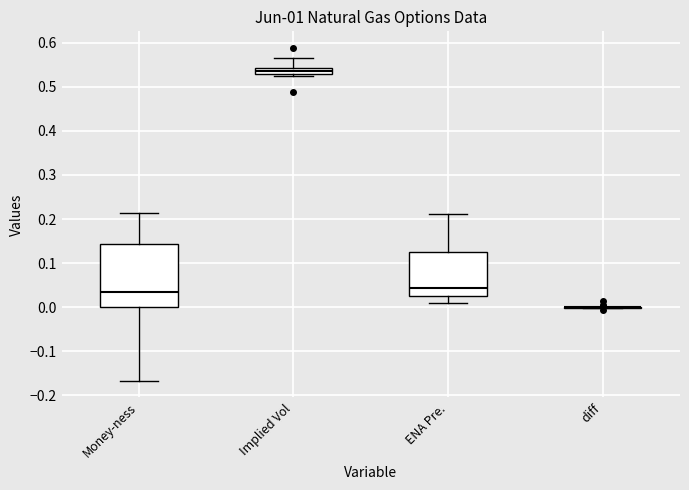

Reading left to right, transcribe this box plot: for each box, give where its median line is, the range the box spans, and where its two whiskers end, as read against the y-axis. The values are not printed on the chart, so give them approximately, as read against the axis.

Money-ness: median 0.04, box 0.00 to 0.14, whiskers -0.17 to 0.21
Implied Vol: median 0.54 (inside the box), box 0.53 to 0.54, whiskers 0.52 to 0.57
ENA Pre.: median 0.04, box 0.03 to 0.13, whiskers 0.01 to 0.21
diff: box collapsed to a line at 0.00, whiskers 0.00 to 0.00